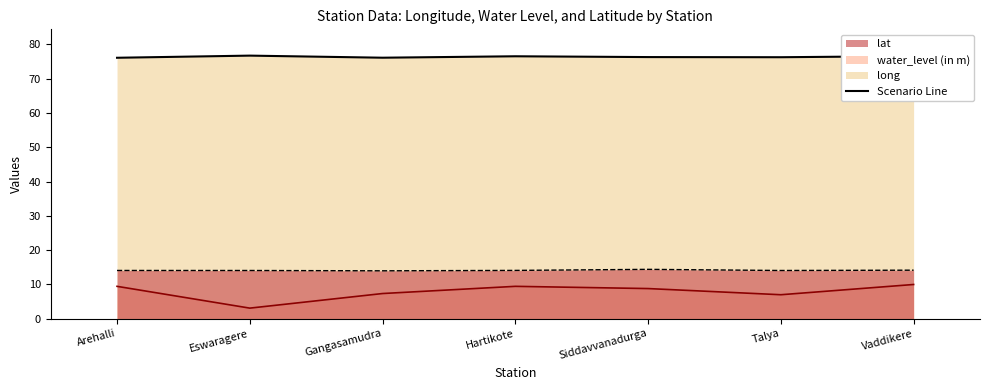

What is the label of the 3rd point from the right?

Siddavvanadurga